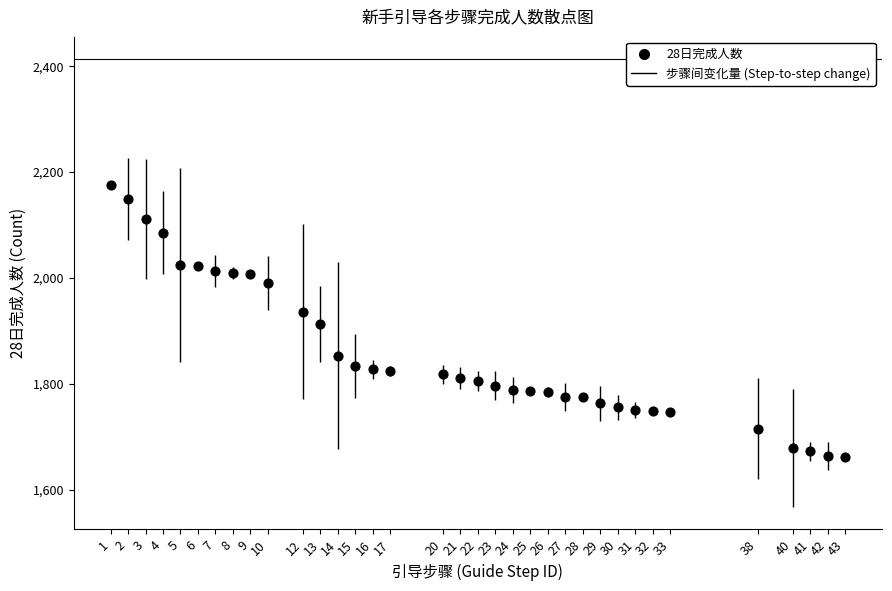

What is the range of Y values (max minus min)?

514